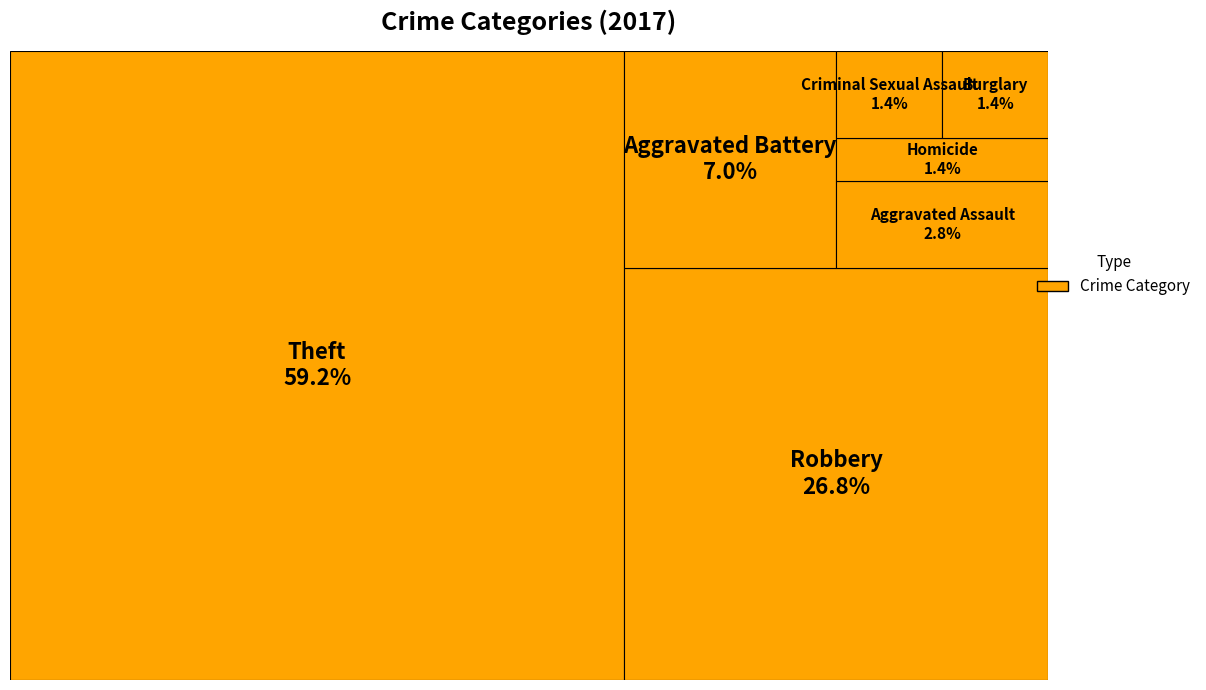

What percentage is the Aggravated Battery slice, to the nearest percent?

7%